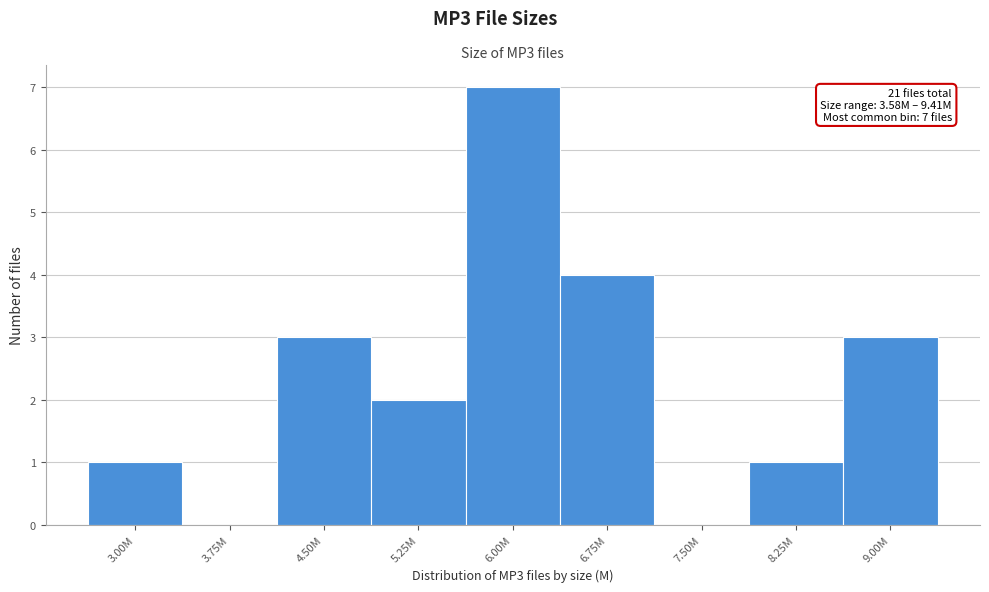

Reading left to right, transcribe all the data shown in this chart.

3.00M=1	3.75M=0	4.50M=3	5.25M=2	6.00M=7	6.75M=4	7.50M=0	8.25M=1	9.00M=3